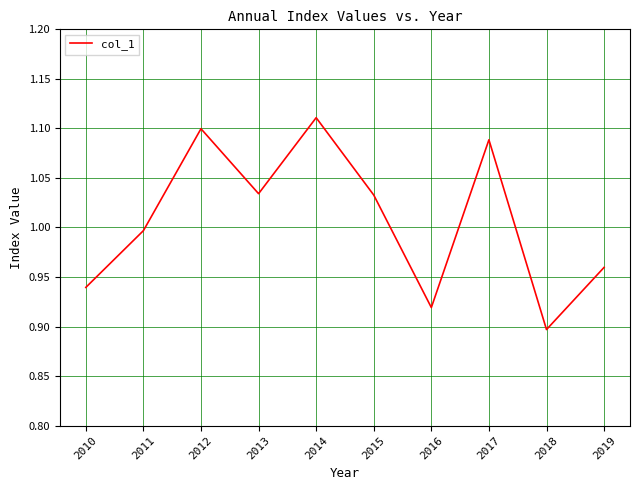

At which category does the chart reach its peak across all series?

2014